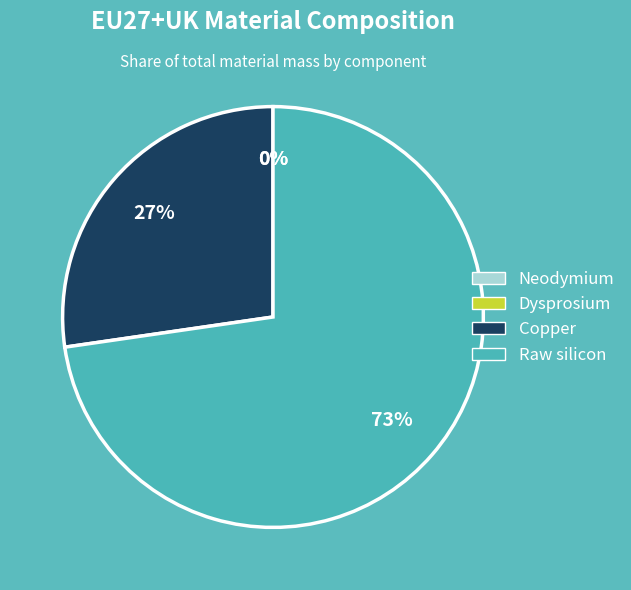

Which category has the smallest portion of the pie?

Dysprosium